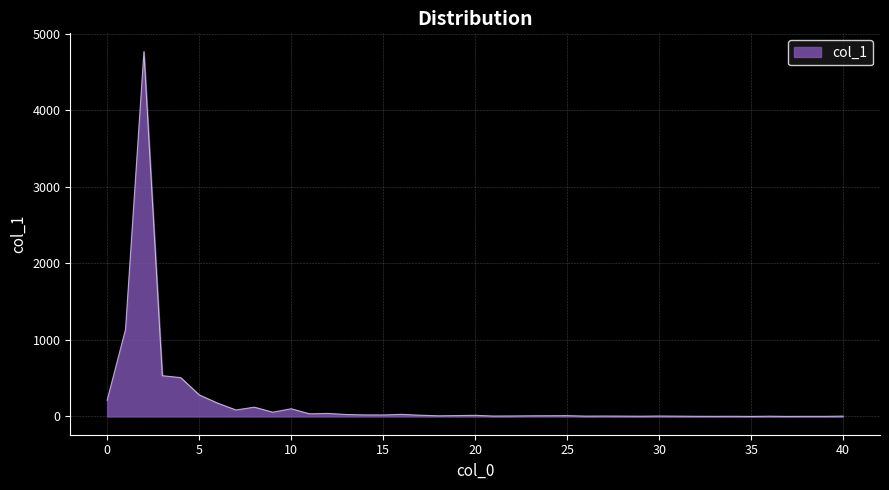

How many lines are shown in the chart?

1